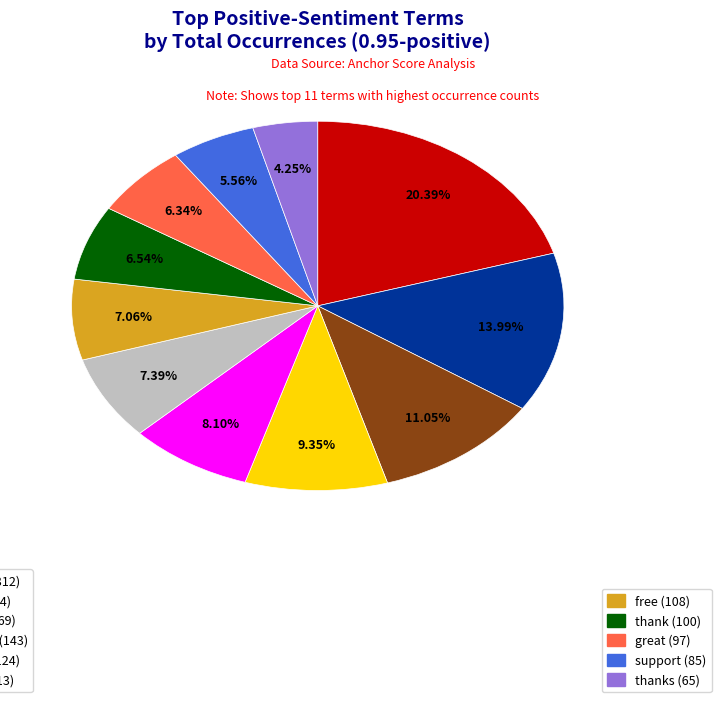

Is there any slice that represents more than half of the pie?

No